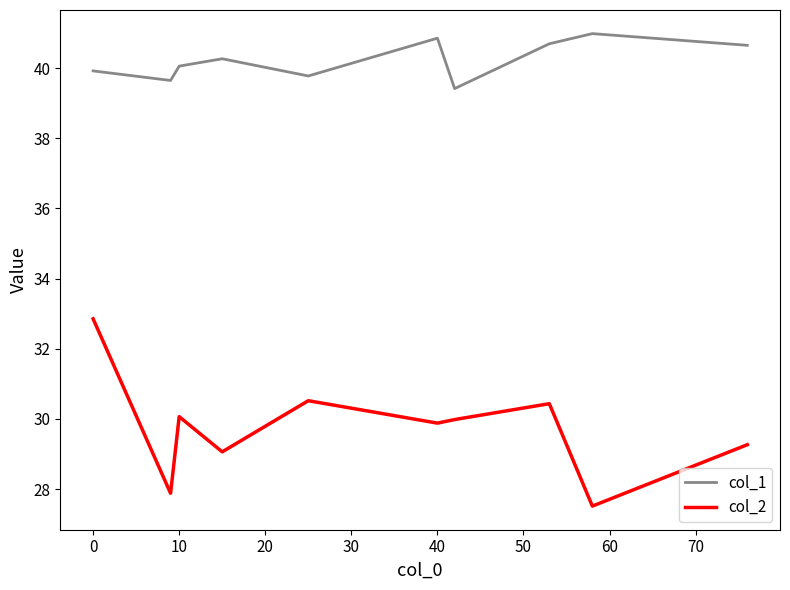

What is the difference between the maximum and minimum values in the col_2 series?

5.3